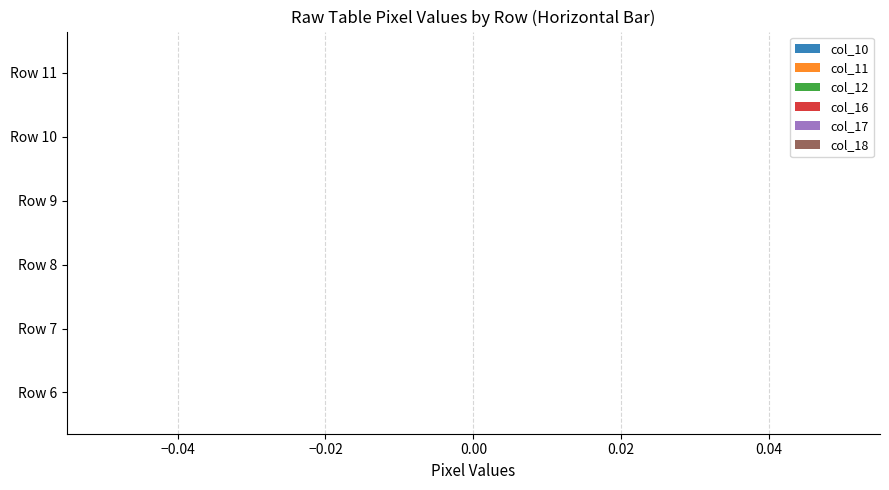

The value of col_12 at Row 8 is 422. True or false?

False